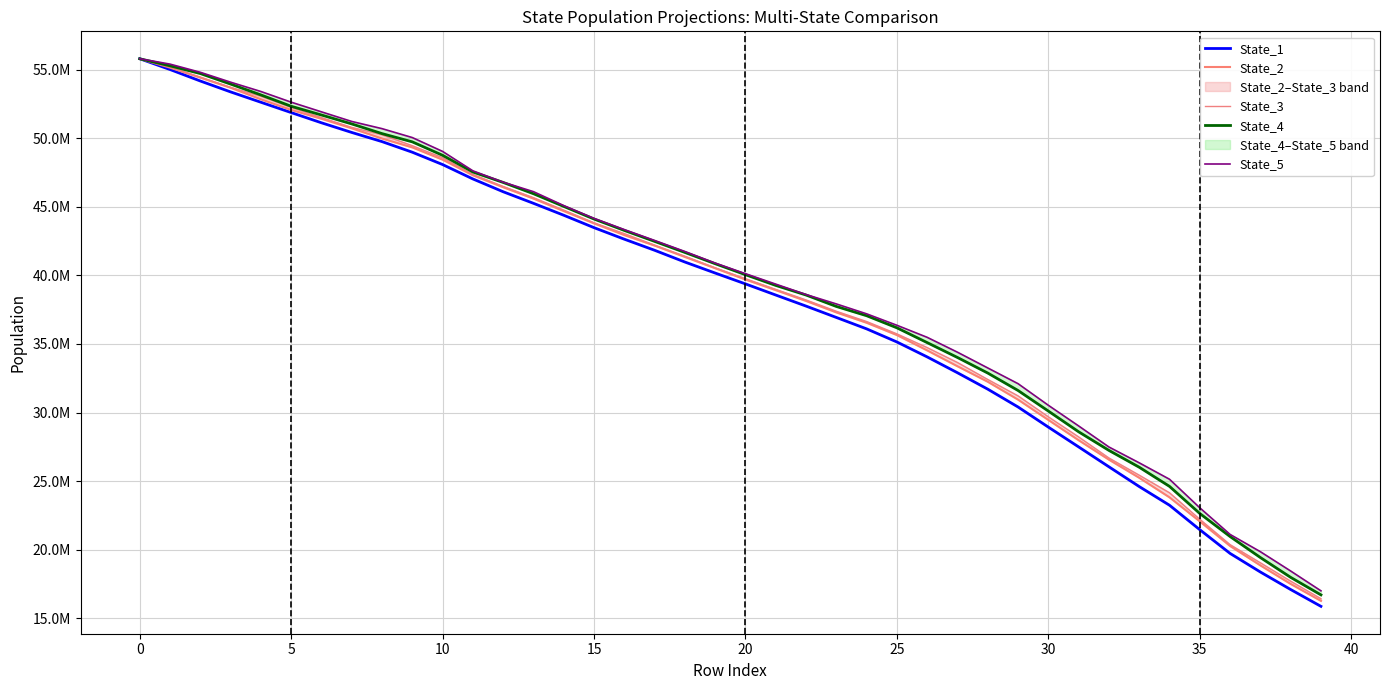

Which series has the largest total across all categories?

State_5